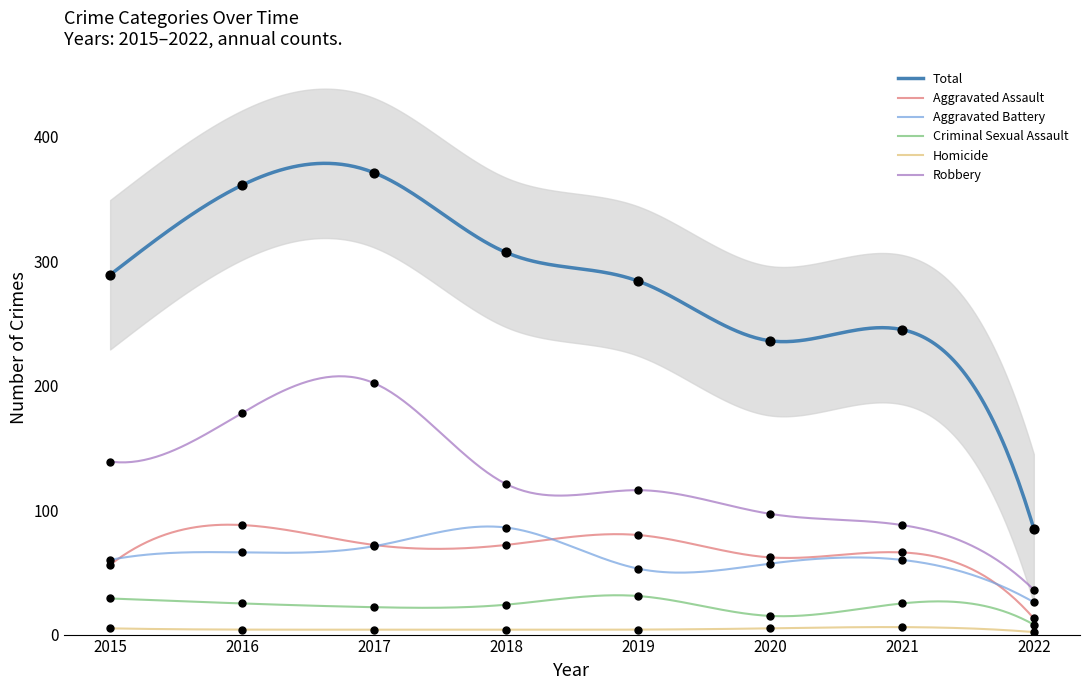

Which series has the largest total across all categories?

Total